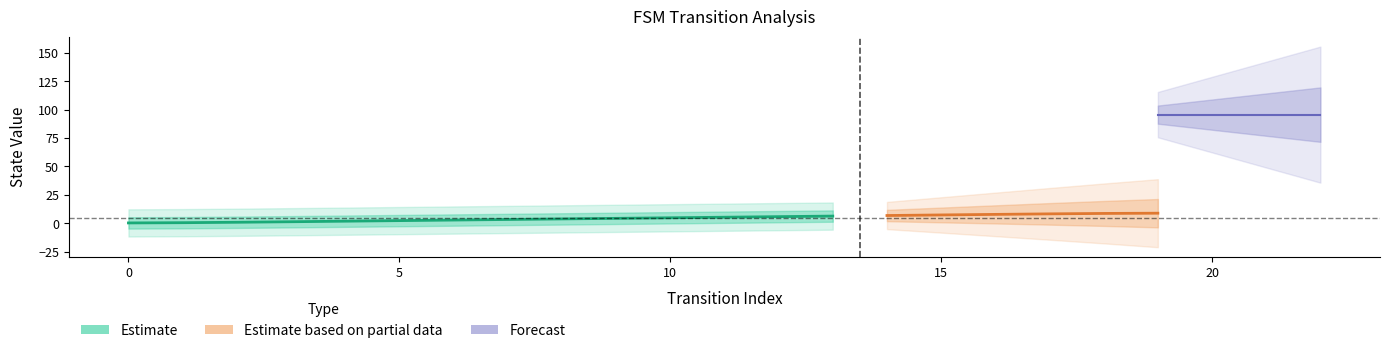

The value of source_state at 15 is 12. True or false?

False